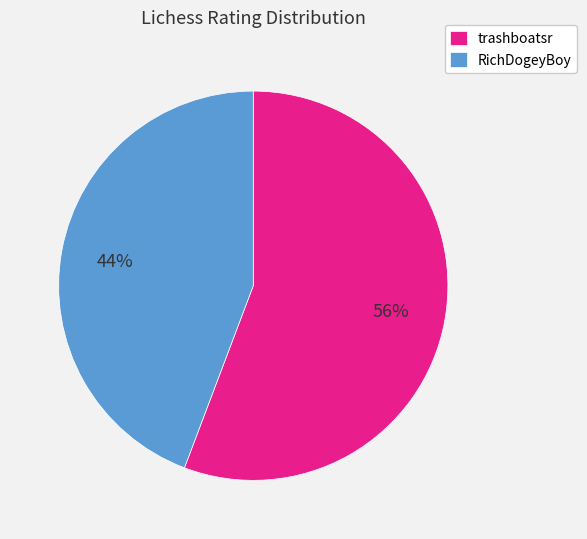

Is it true that RichDogeyBoy is 44% of the pie?

True